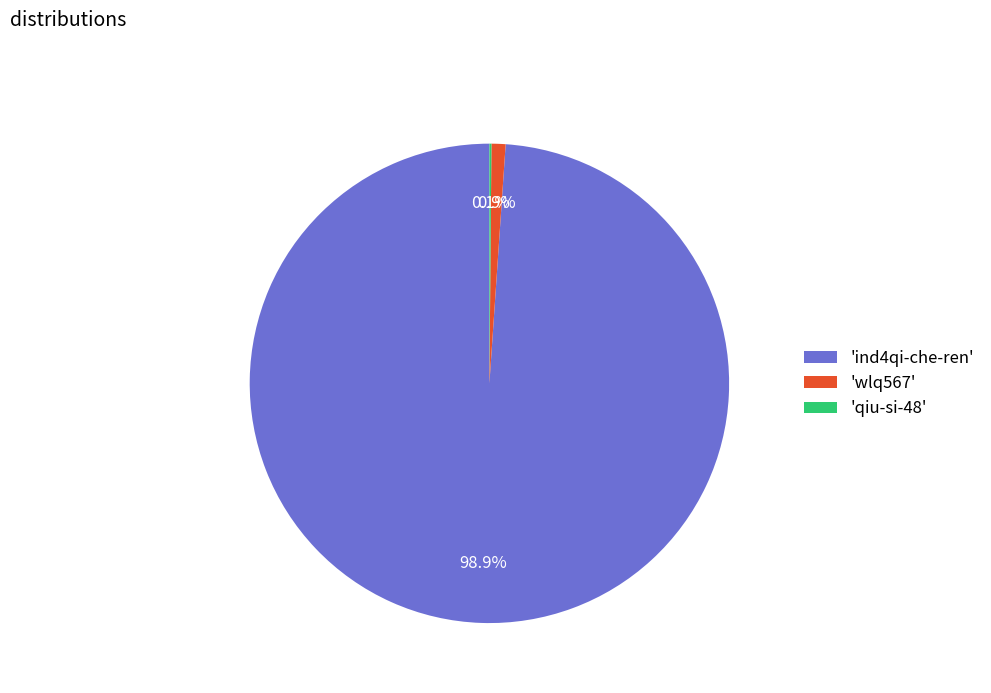

What is the largest slice in the pie chart?

'ind4qi-che-ren'